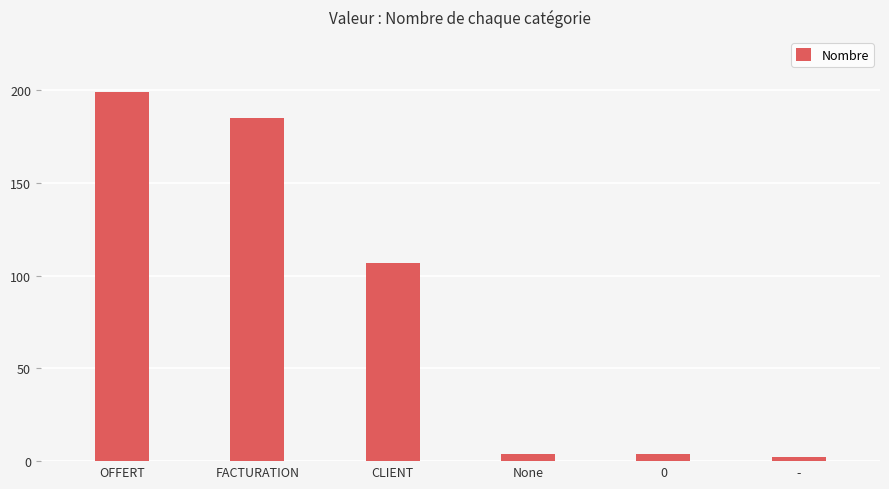

What is the minimum value shown in the chart?

2